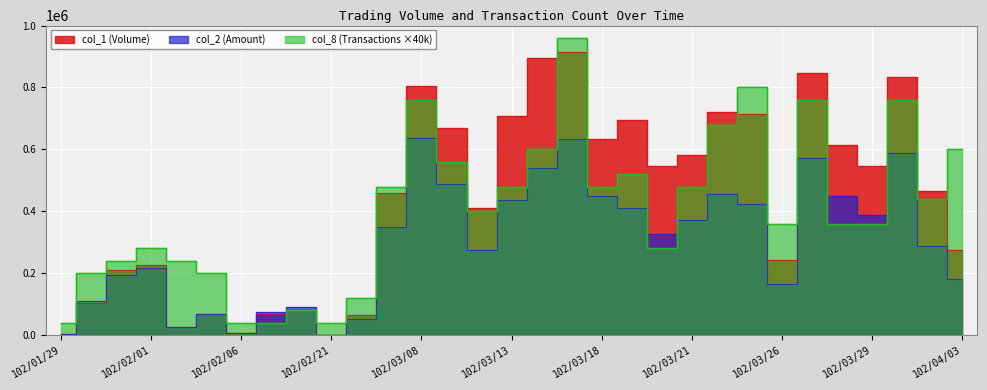

How many distinct data groups are displayed?

3